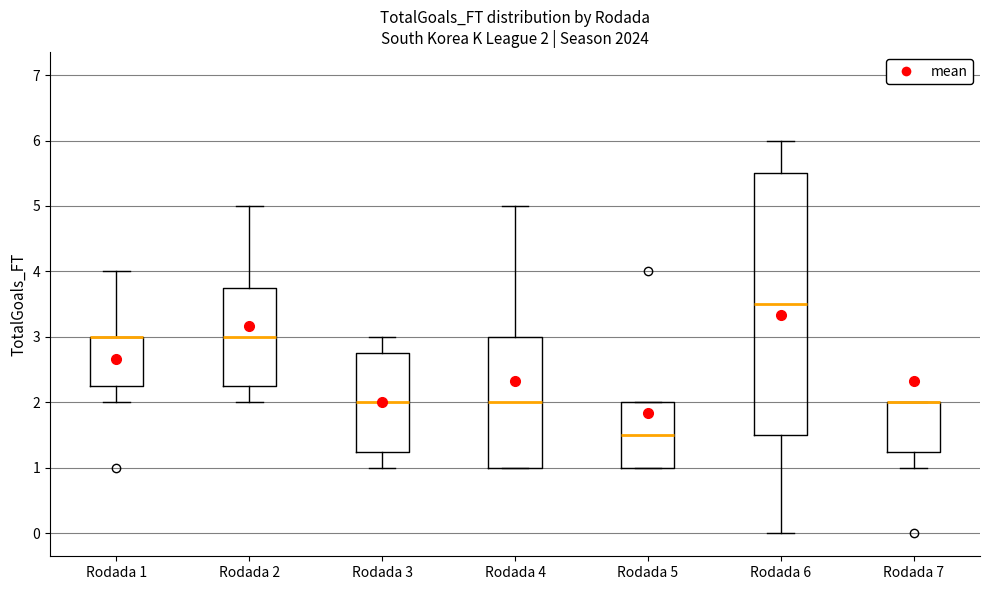

Comparing the boxes themselves (not the whiskers), which one is the tallest?

Rodada 6